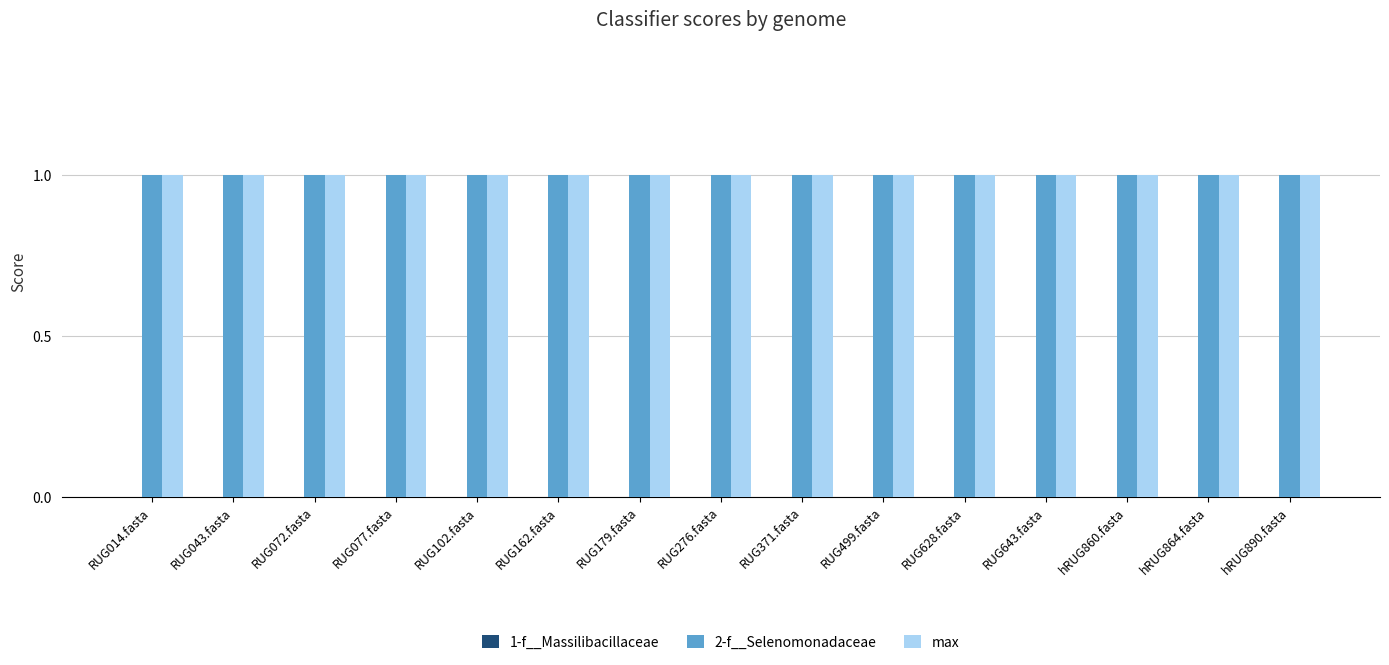

Reading left to right, extract all data points from this chart.

1-f__Massilibacillaceae: 0	0	0	0	0	0	0	0	0	0	0	0	0	0	0
2-f__Selenomonadaceae: 1	1	1	1	1	1	1	1	1	1	1	1	1	1	1
max: 1	1	1	1	1	1	1	1	1	1	1	1	1	1	1